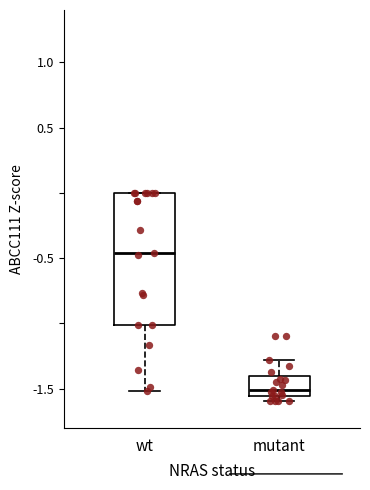

Comparing the boxes themselves (not the whiskers), which one is the tallest?

wt